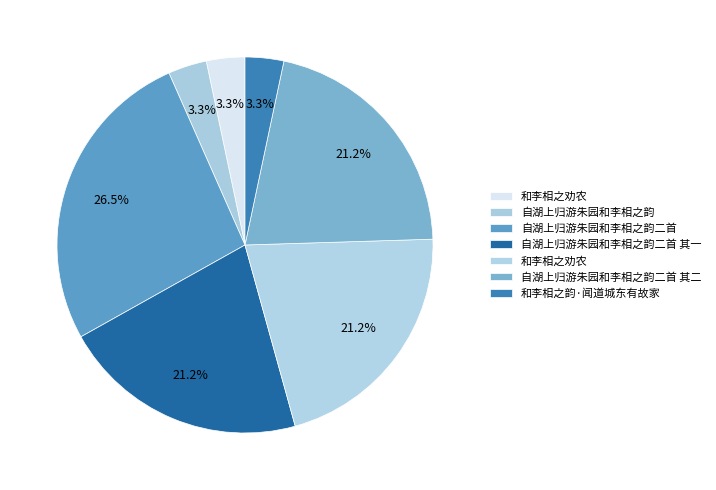

Is there any slice that represents more than half of the pie?

No